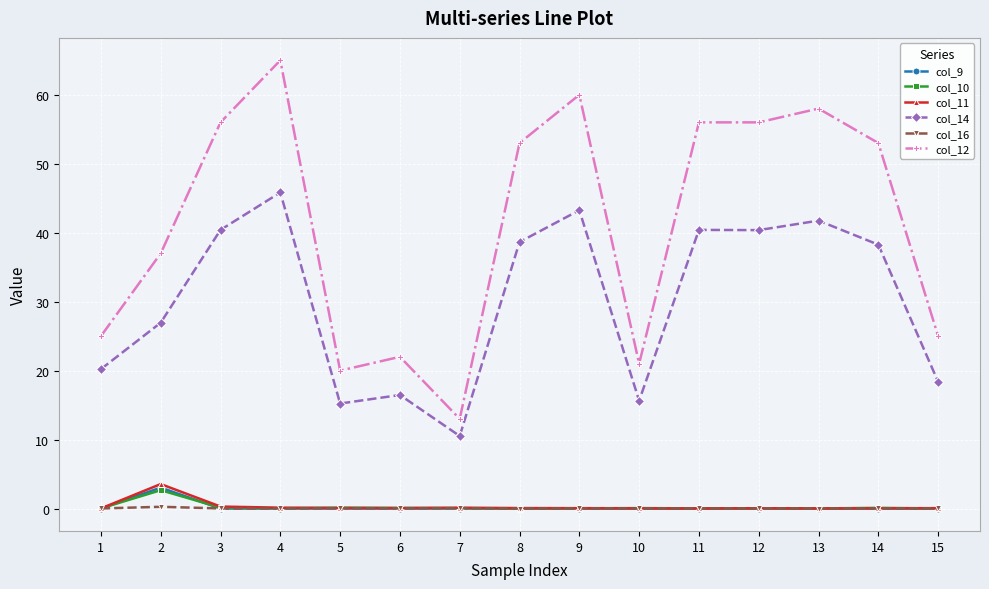

At which category does col_14 reach its first local peak?

4